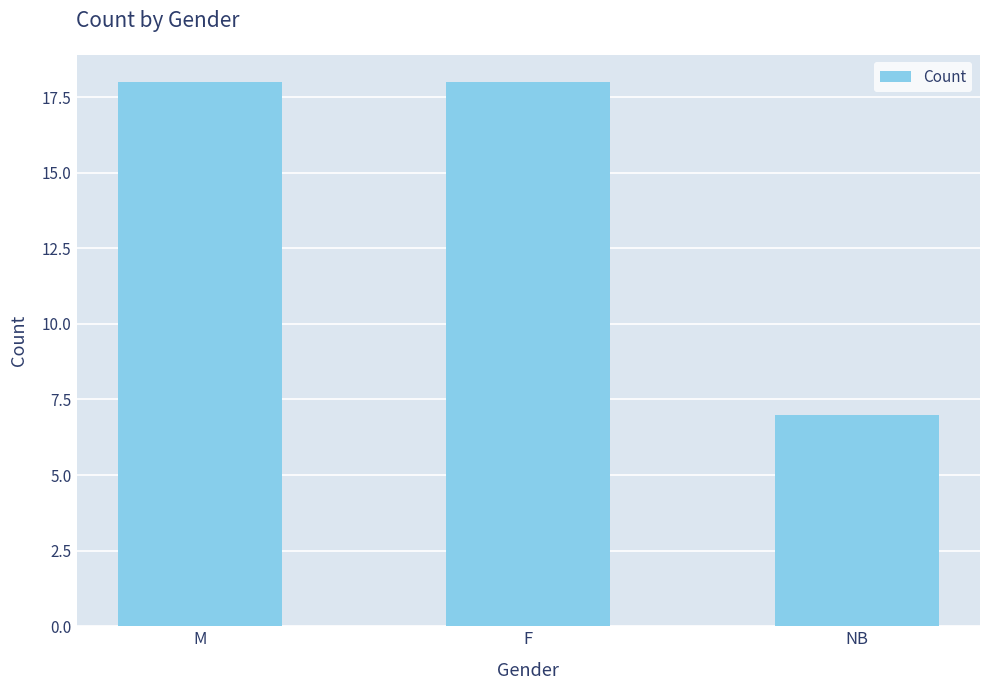

What is the approximate value at NB?

7